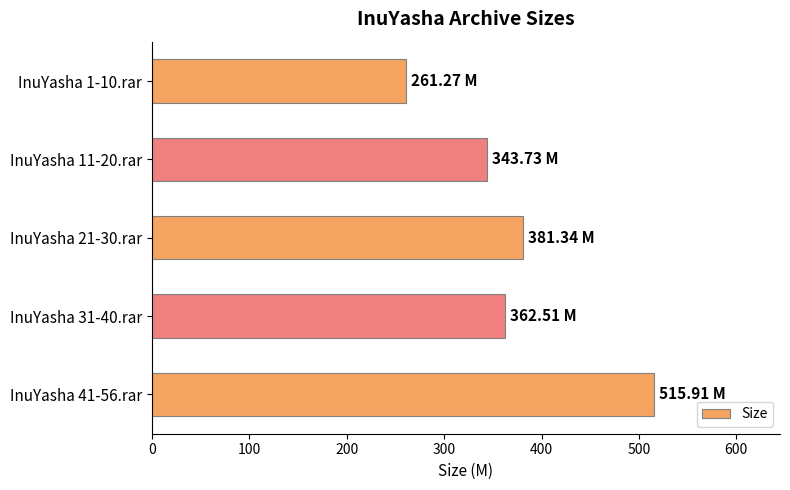

What is the difference between the second highest and second lowest values?

37.6